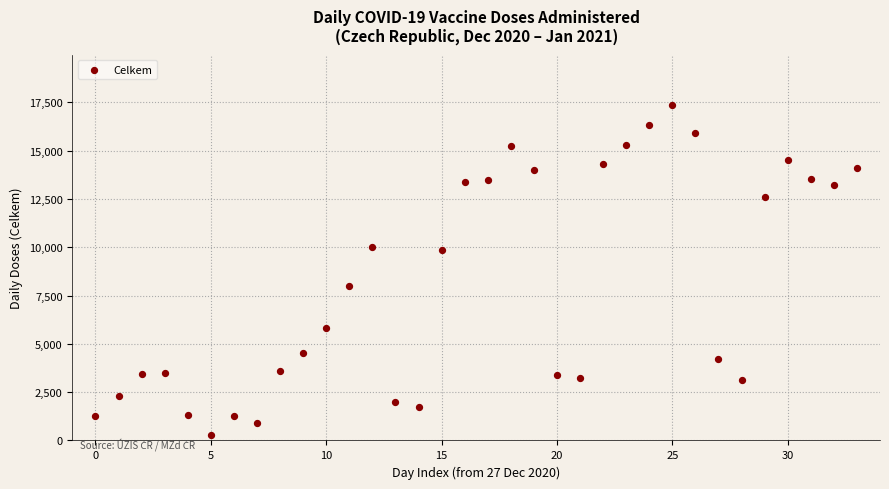

What is the range of Y values (max minus min)?

17101